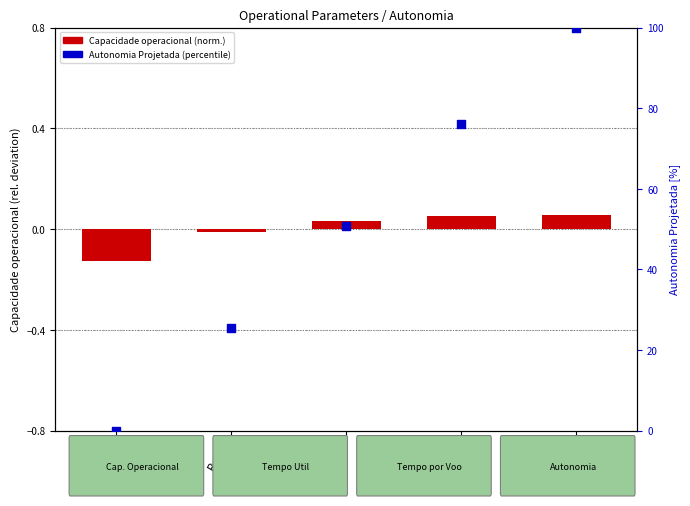

At which category is the sum across all series the highest?

Row 4